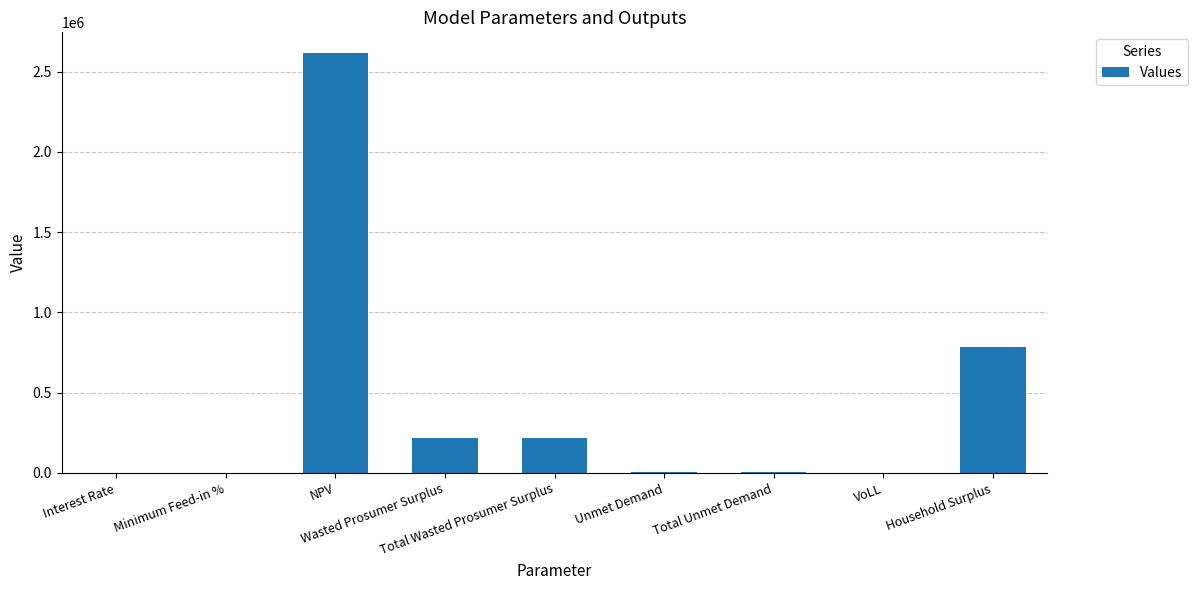

How many data points does each series have?

9